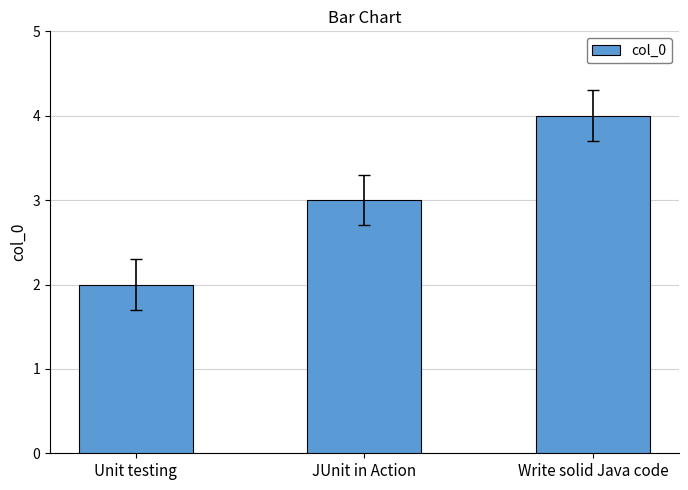

At which category does the chart reach its peak across all series?

Write solid Java code